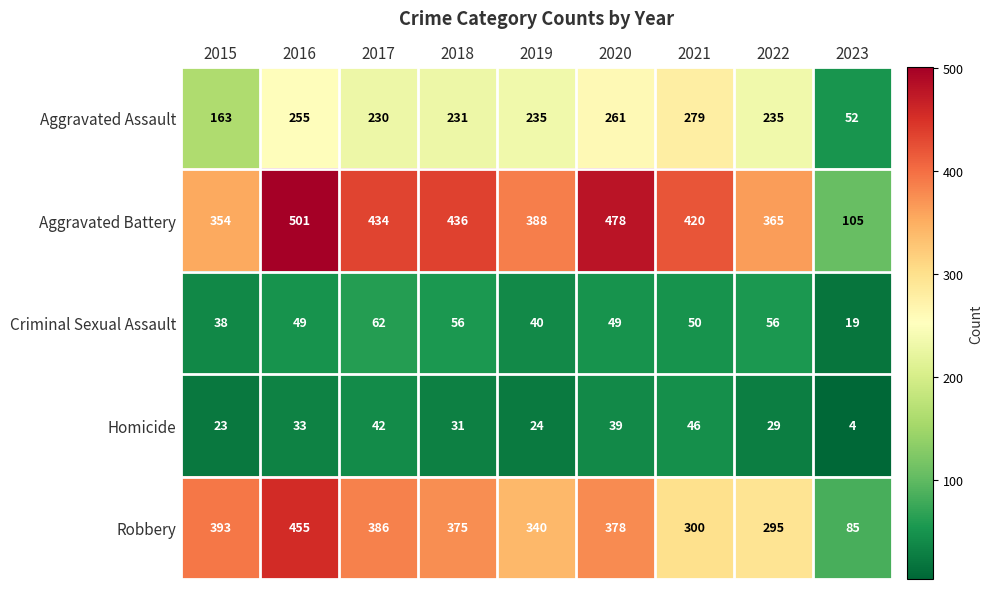

What is the difference between the highest and lowest values at 2019?

364